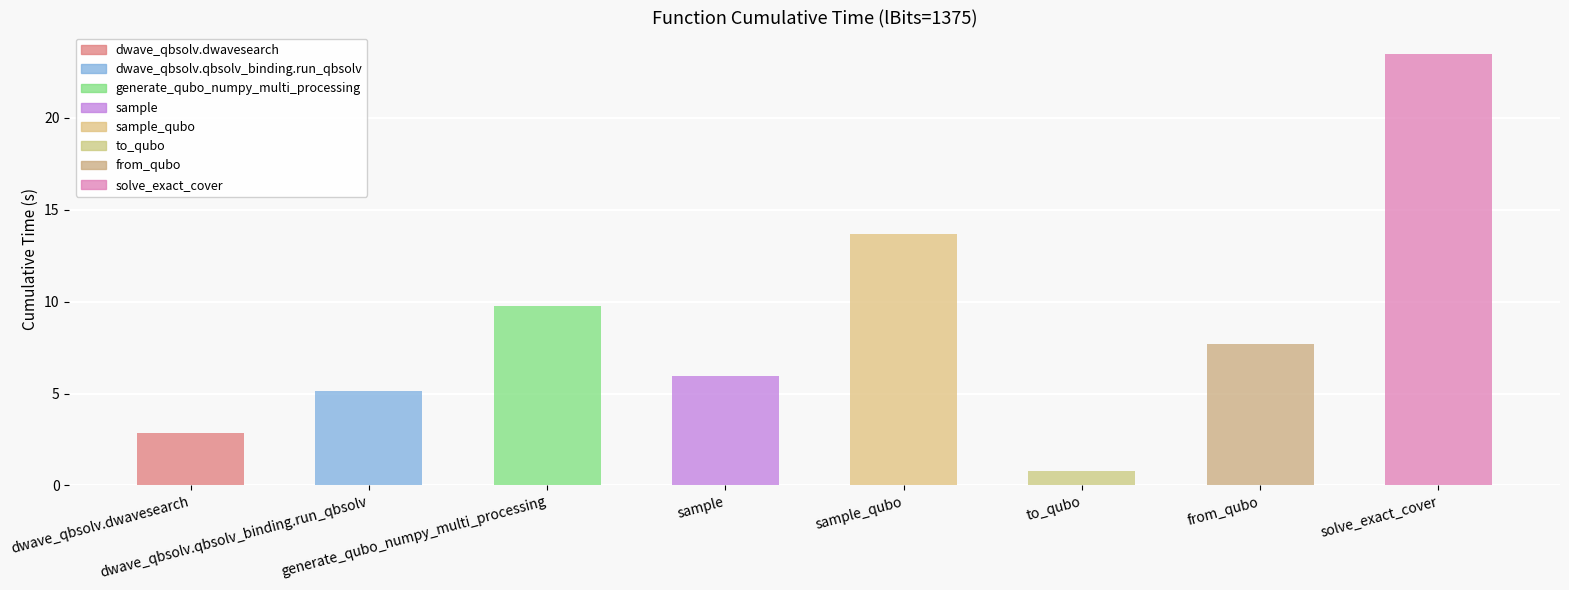

What is the sum of the values at to_qubo and sample_qubo?

14.4